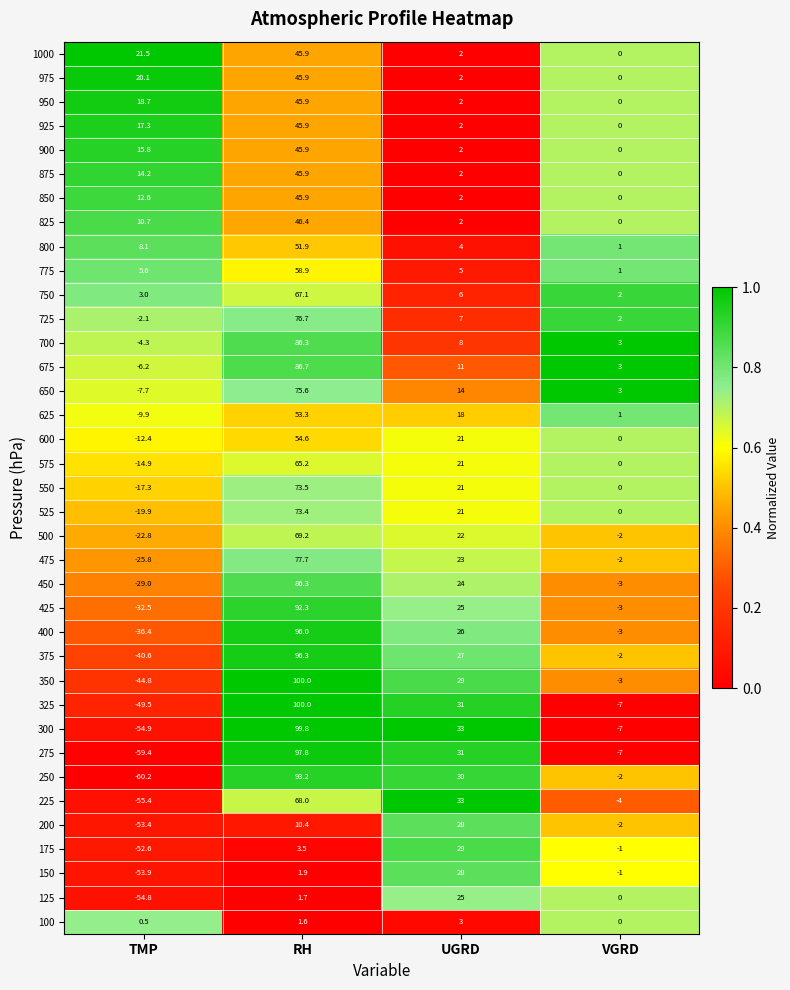

Which series has the largest range (max minus min)?

275